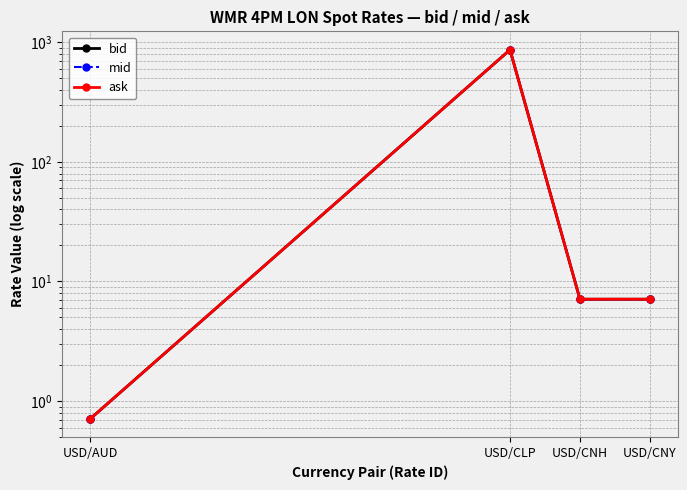

Which series has the largest total across all categories?

ask